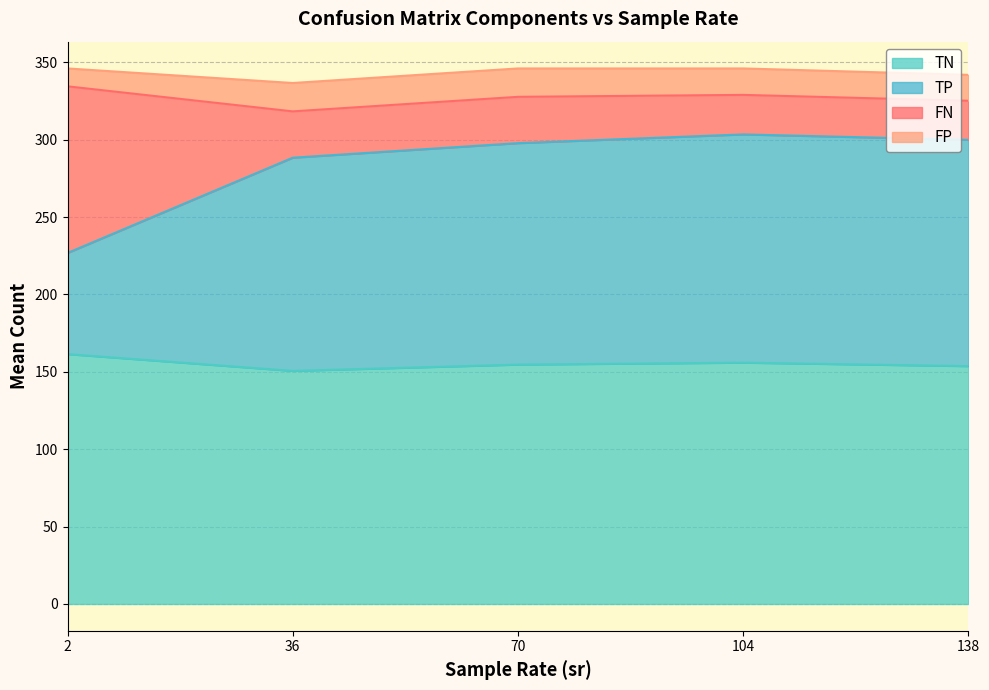

How many distinct data groups are displayed?

4